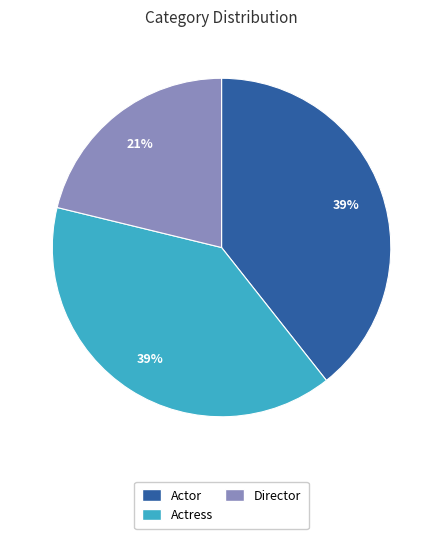

What percentage is the Actor slice, to the nearest percent?

39%